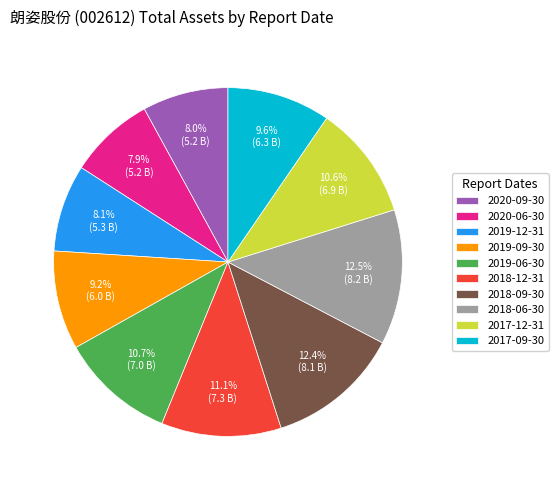

Do 2018-09-30 and 2019-12-31 together represent more than half of the pie?

No